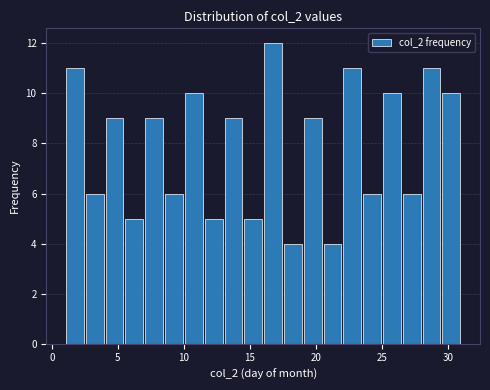

Read against the x-axis, roughly where is the centre of the tallest bar?

17.0